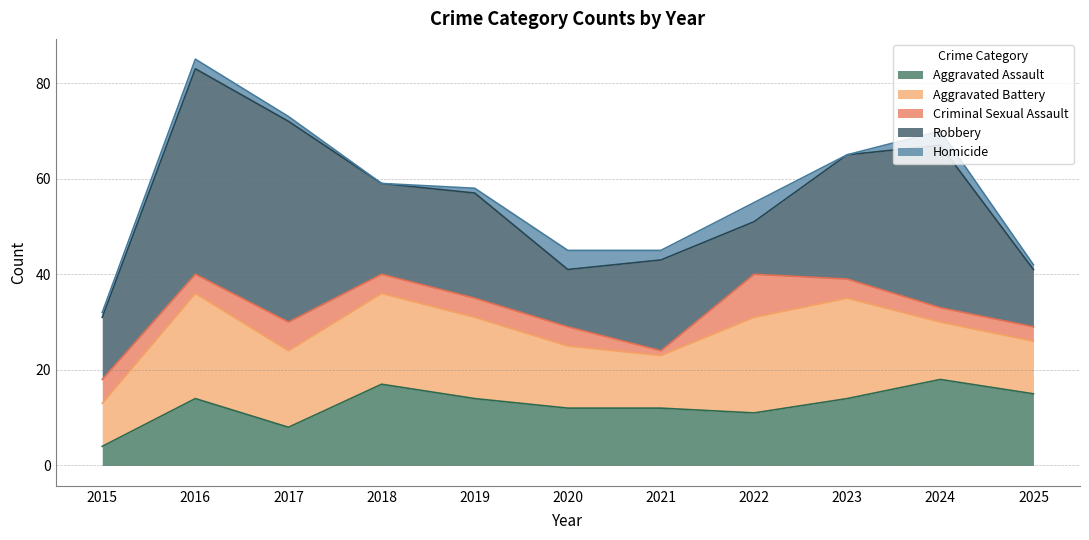

What is the total value across all series at 2016?

85